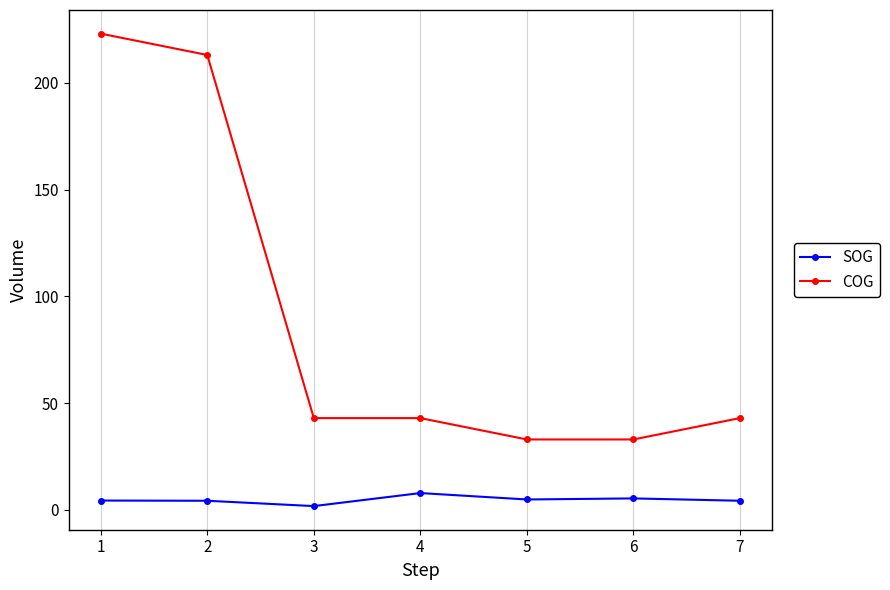

At which category is the sum across all series the highest?

1